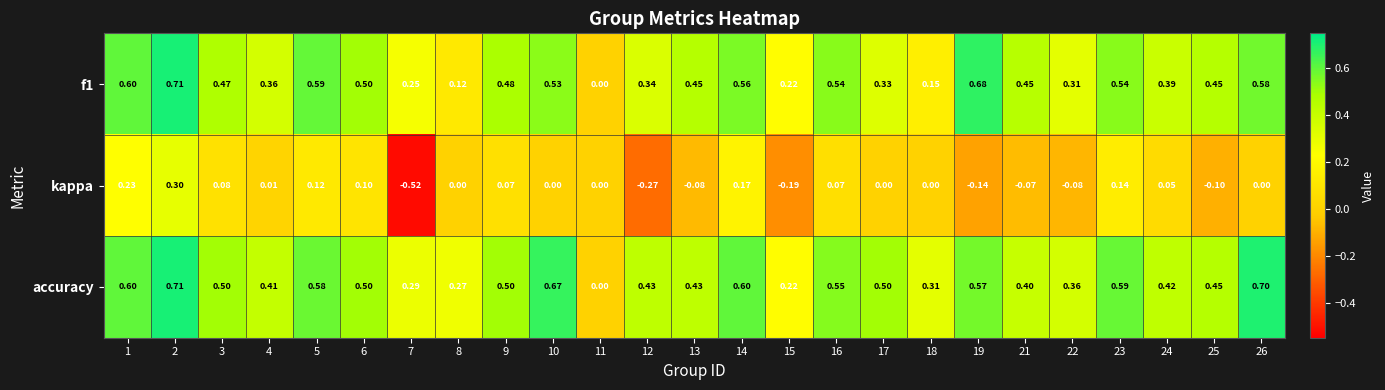

Which series has the widest spread of values?

kappa